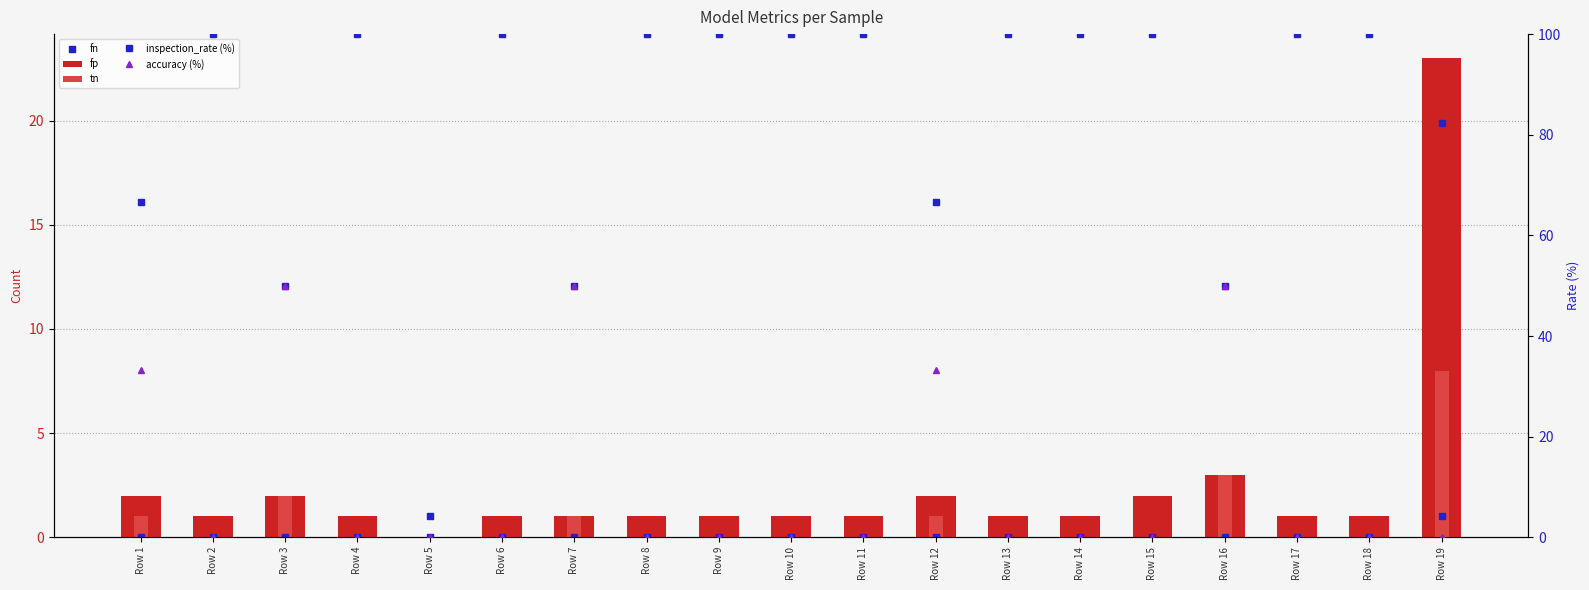

Which series contains the lowest Y value?

fp